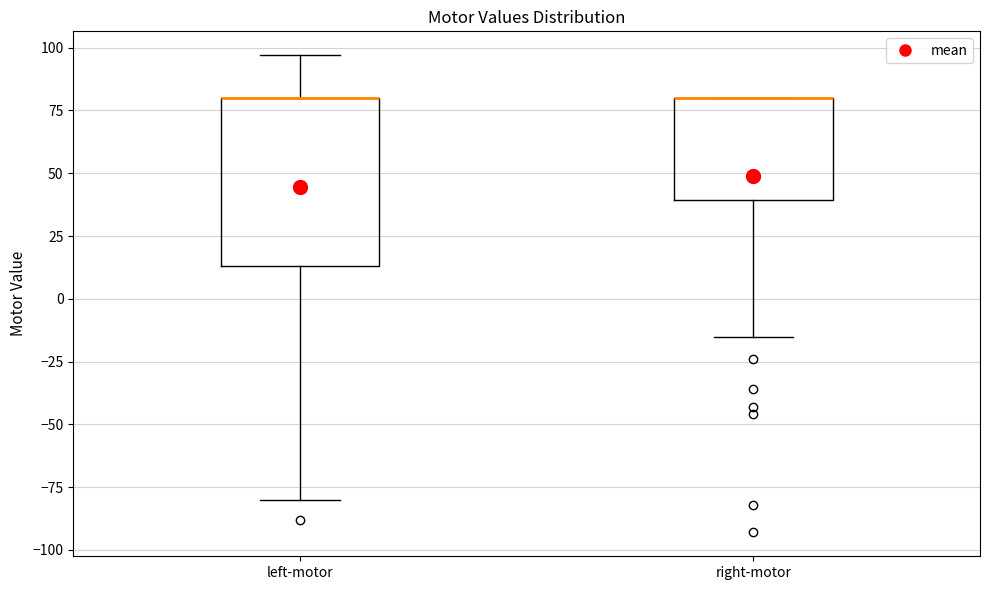

Reading left to right, read every box against the y-axis: the position of its median line, the range the box covers, and the ends of its whiskers. The values are not printed on the chart, so give them approximately, as read against the axis.

left-motor: median 80 (drawn on the box's upper edge), box 15 to 80, whiskers -80 to 95
right-motor: median 80 (drawn on the box's upper edge), box 40 to 80, whiskers -15 to 80